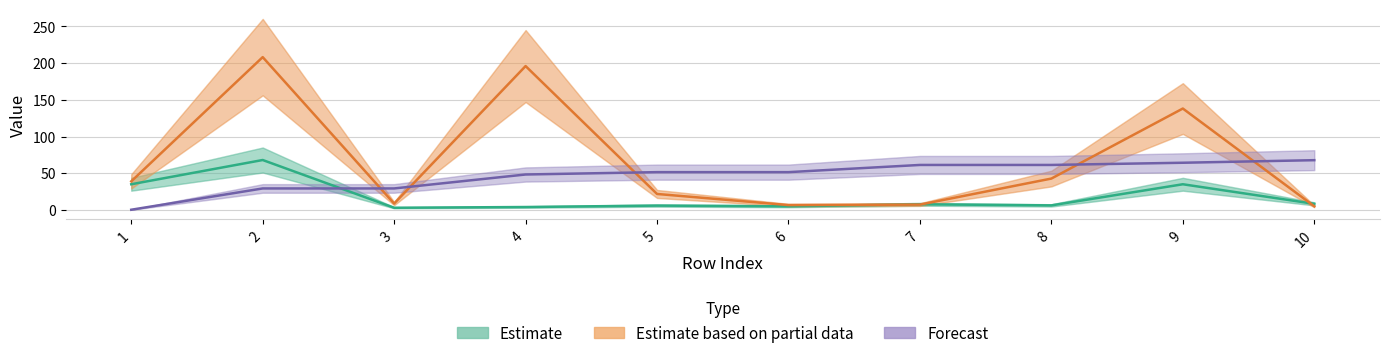

Which has a higher value, 7 or 4?

7